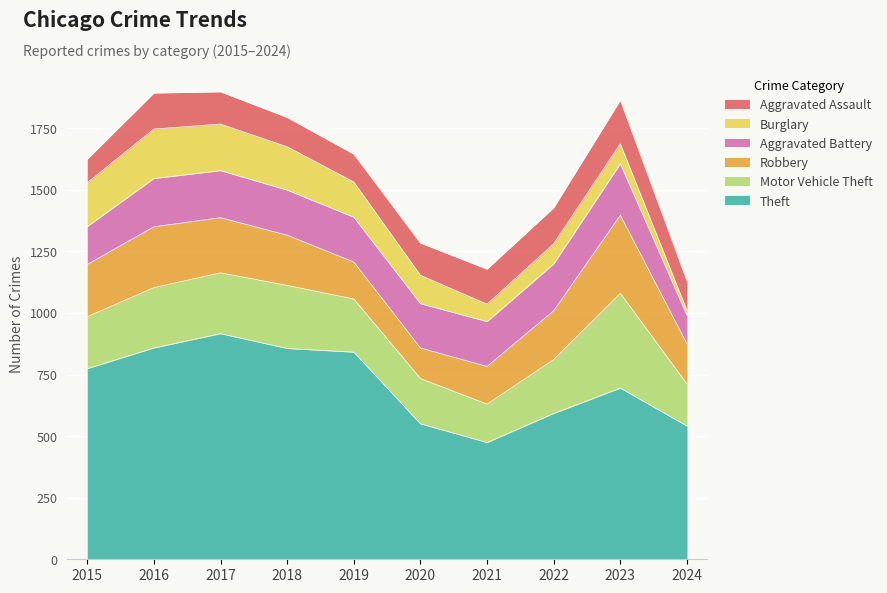

Reading right to left, what are all the values shown in this chart?

Theft: 541	695	592	474	550	841	856	916	858	774
Motor Vehicle Theft: 171	385	219	156	184	216	256	247	245	211
Robbery: 163	317	198	153	124	150	204	224	247	212
Aggravated Battery: 116	209	190	182	180	182	183	191	196	154
Burglary: 20	81	82	71	115	143	176	189	201	178
Aggravated Assault: 119	177	146	142	131	113	119	131	146	95